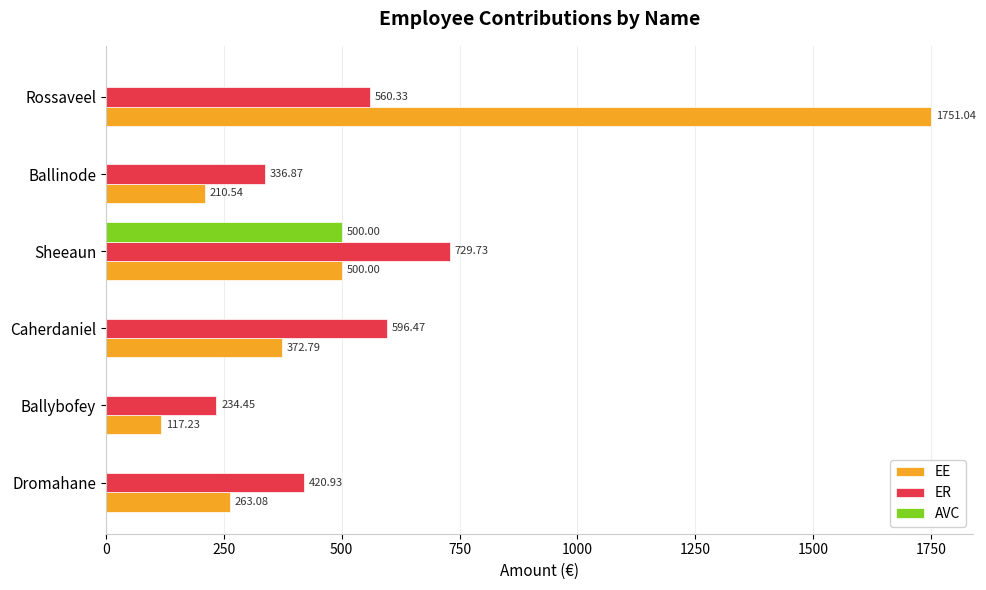

At which category is the sum across all series the highest?

Rossaveel